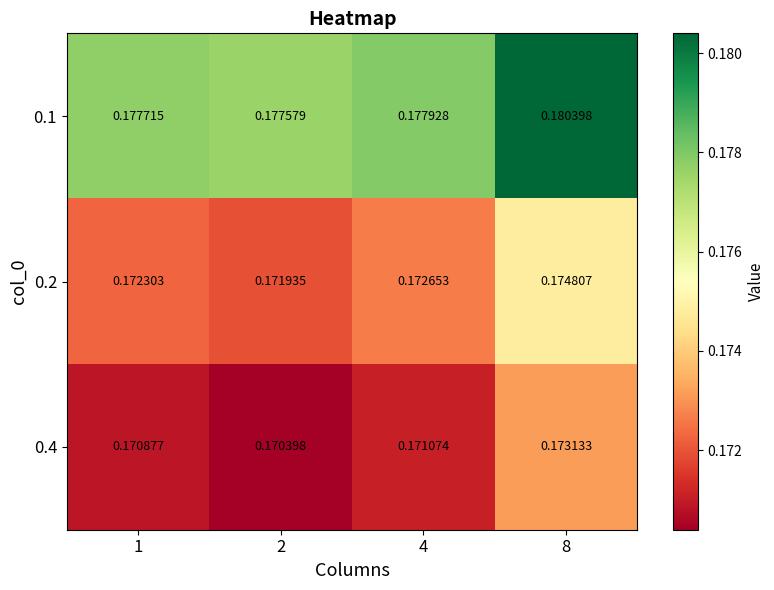

Is the value of 0.2 at 1 greater than the value of 0.1 at 4?

No